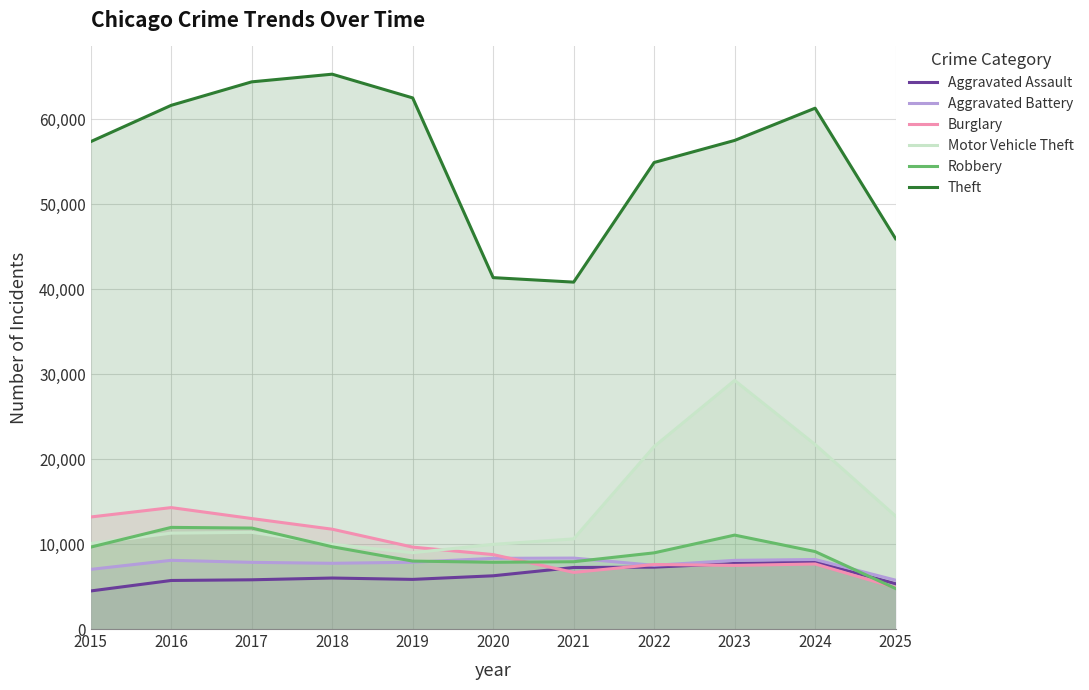

At which category does the chart reach its minimum across all series?

2015